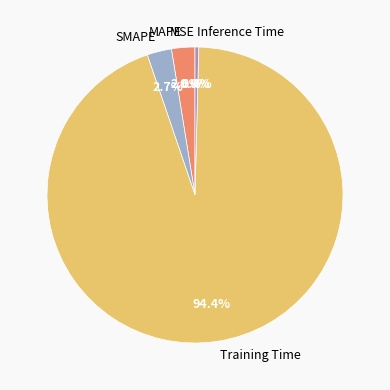

Which category accounts for the majority?

Training Time